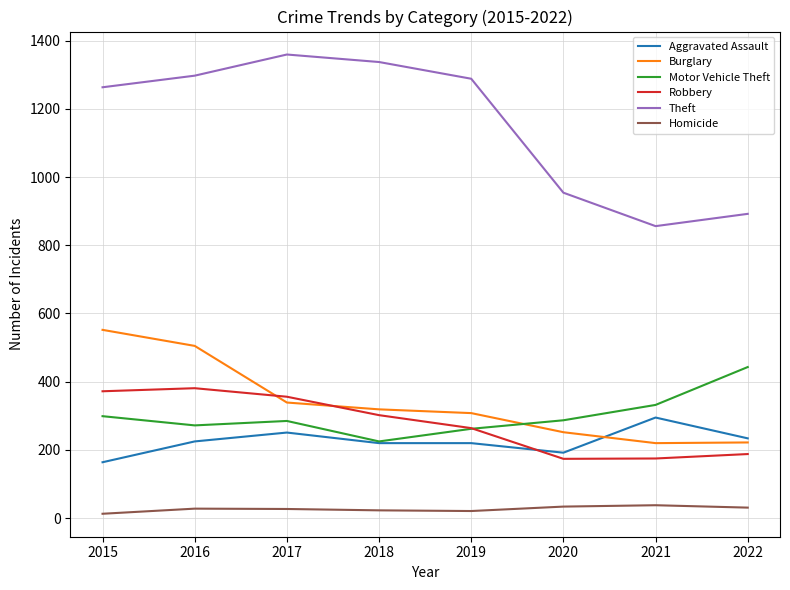

True or false: Homicide and Aggravated Assault cross at least once.

False